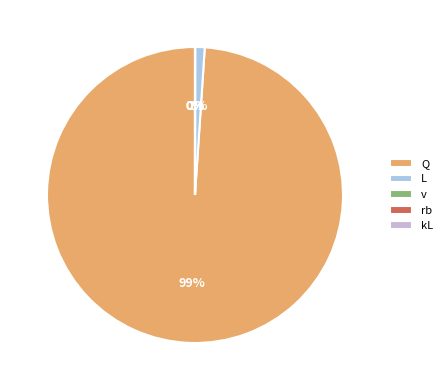

Does Q represent more than half of the total?

Yes